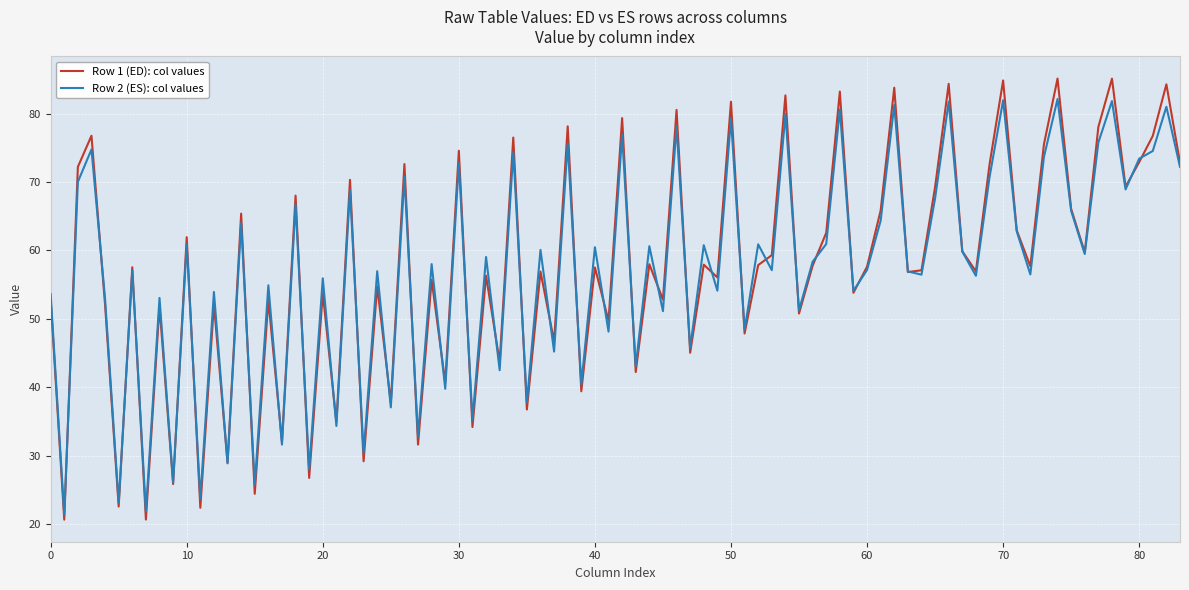

What is the greatest value displayed?

85.1